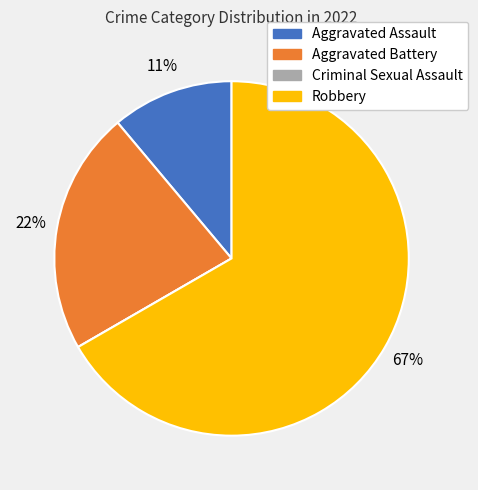

Is the sum of Aggravated Battery and Aggravated Assault greater than half?

No